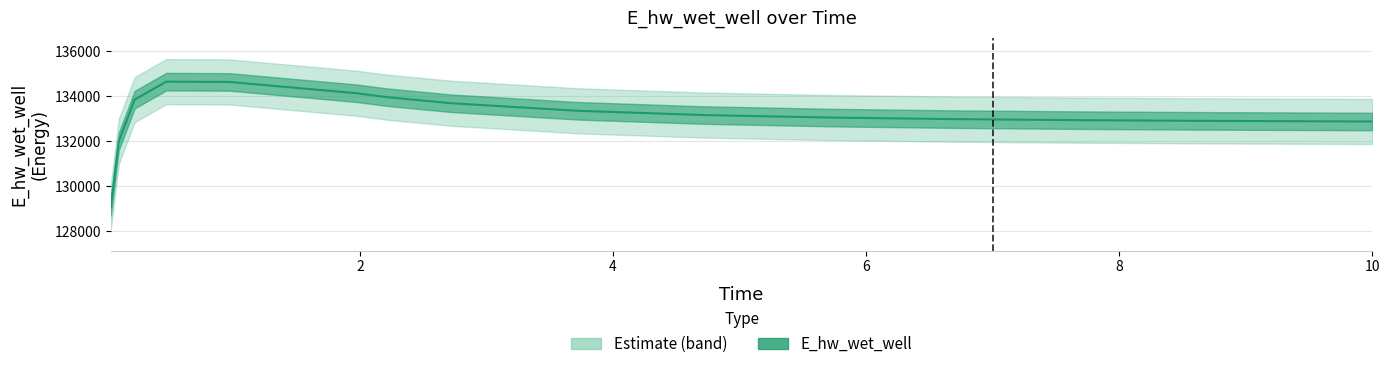

What is the difference between the second highest and minimum values?

5555.6